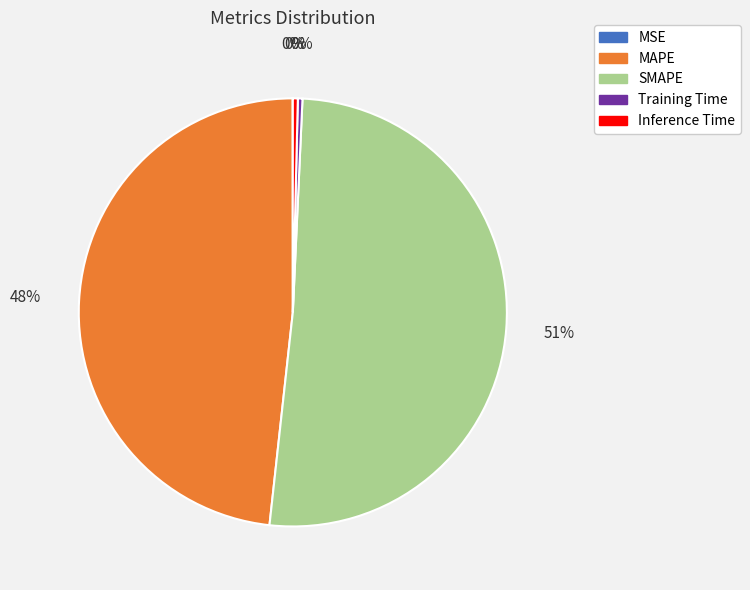

To the nearest percent, what is the average slice percentage?

20%